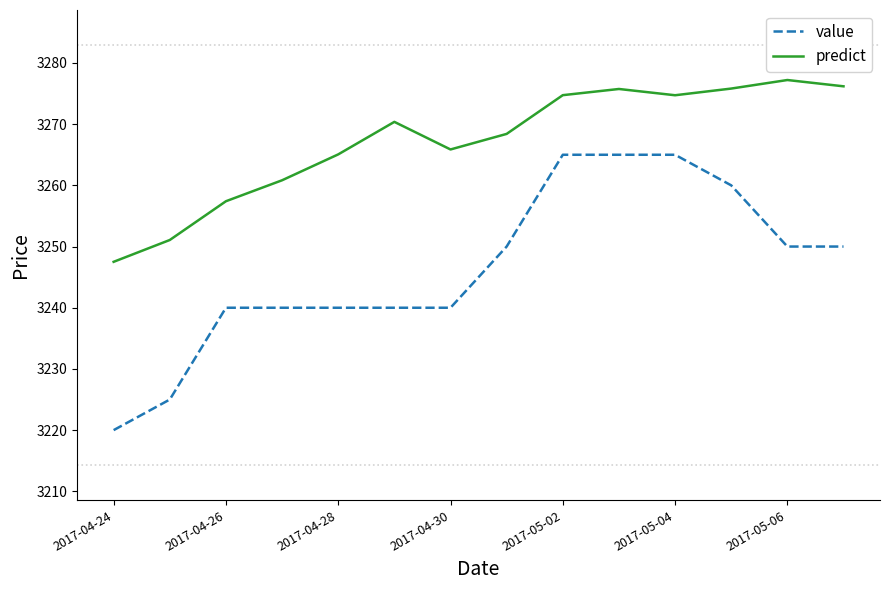

List the series in order of their overall mean, highest first.

predict, value